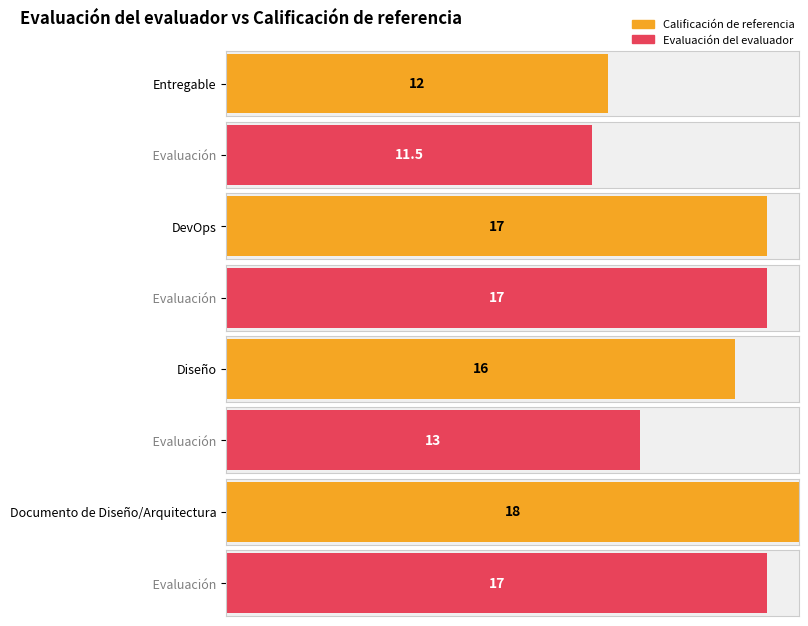

What position from the left is Entregable?

1